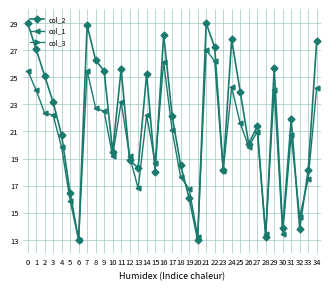

Which label corresponds to the smallest value in the chart?

6